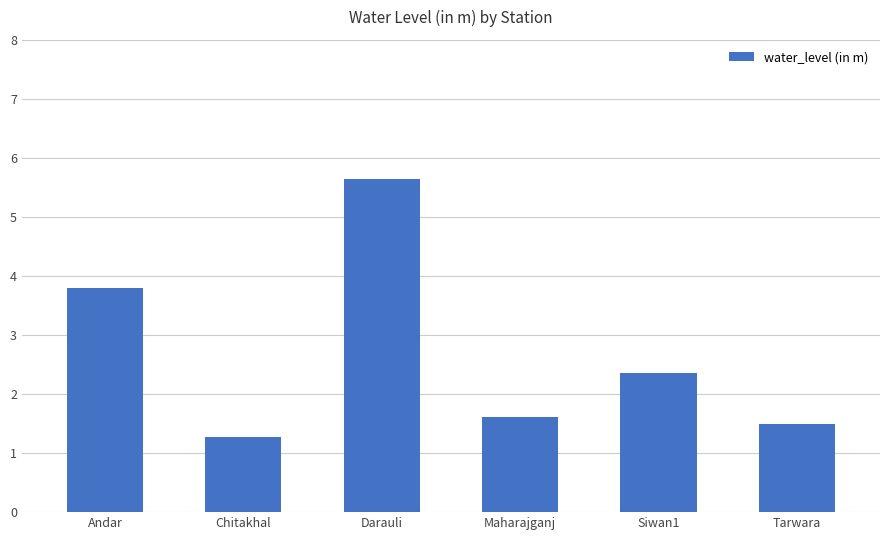

What is the label of the 4th bar from the left?

Maharajganj